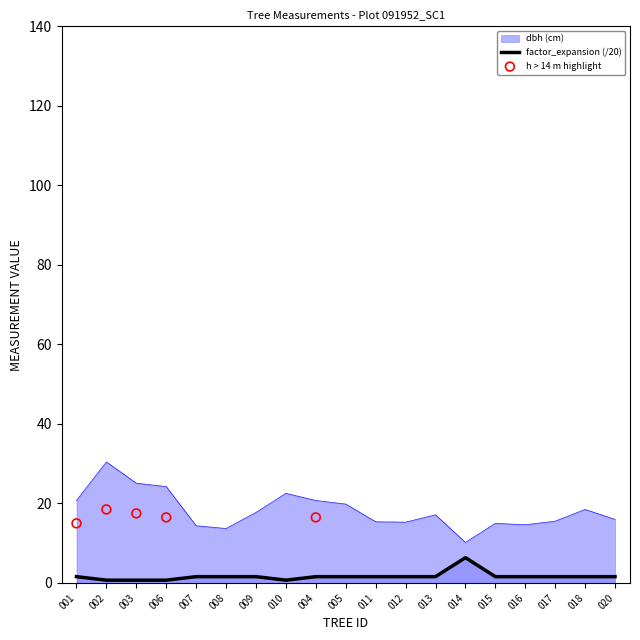

Which series has the largest Y range (max minus min)?

dbh